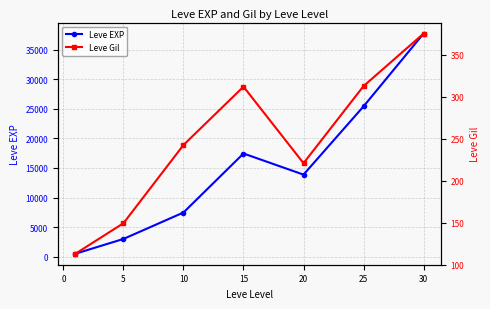

True or false: Leve EXP has more than 1 interior local peaks.

False